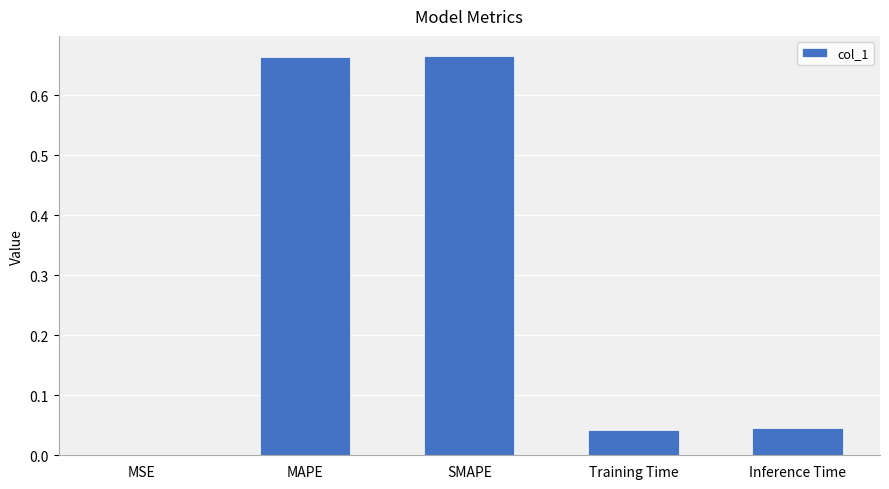

What is the change in value from SMAPE to Training Time?

-0.6